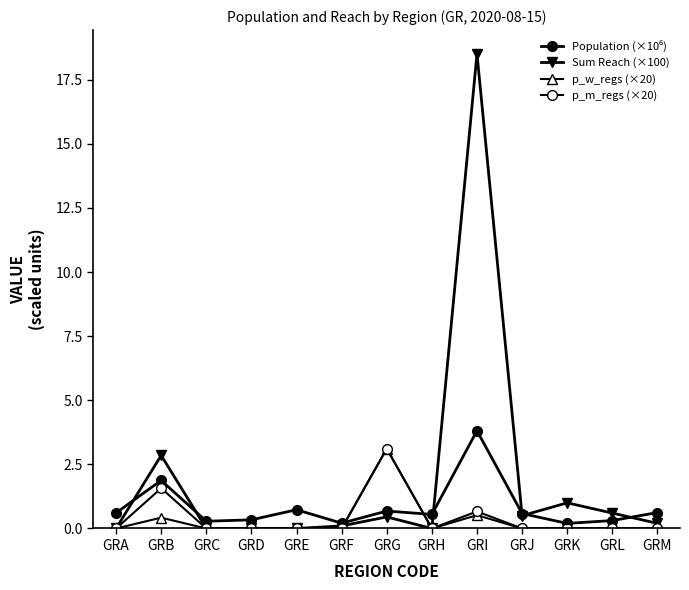

How many lines are shown in the chart?

4